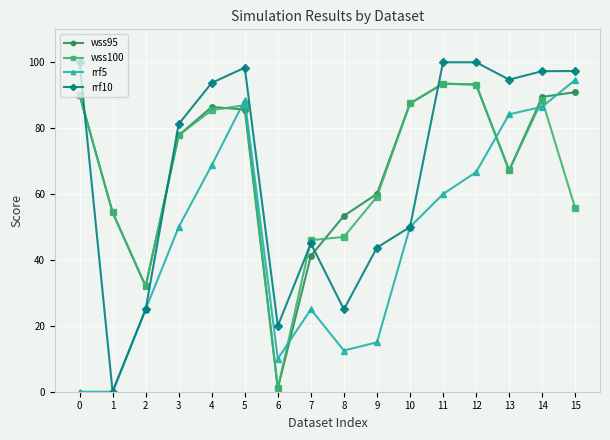

What is the total value across all series at 1?

108.9